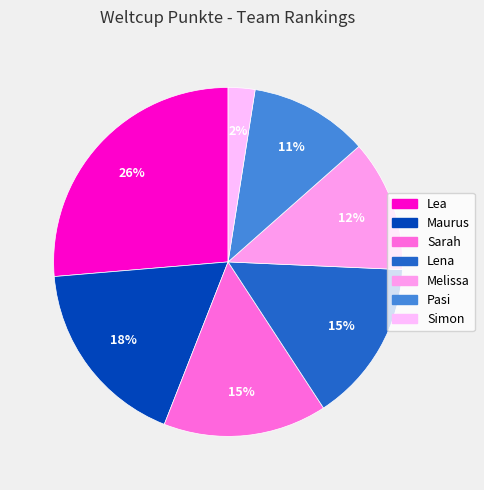

How many segments does this pie chart have?

7